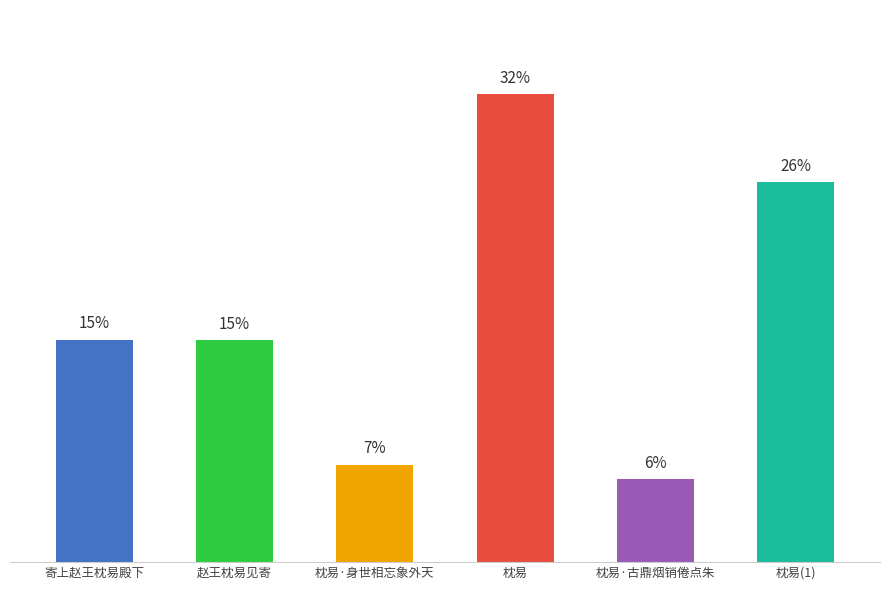

List the labels in order of value, smallest first.

枕易·古鼎烟销倦点朱, 枕易·身世相忘象外天, 赵王枕易见寄, 寄上赵王枕易殿下, 枕易(1), 枕易